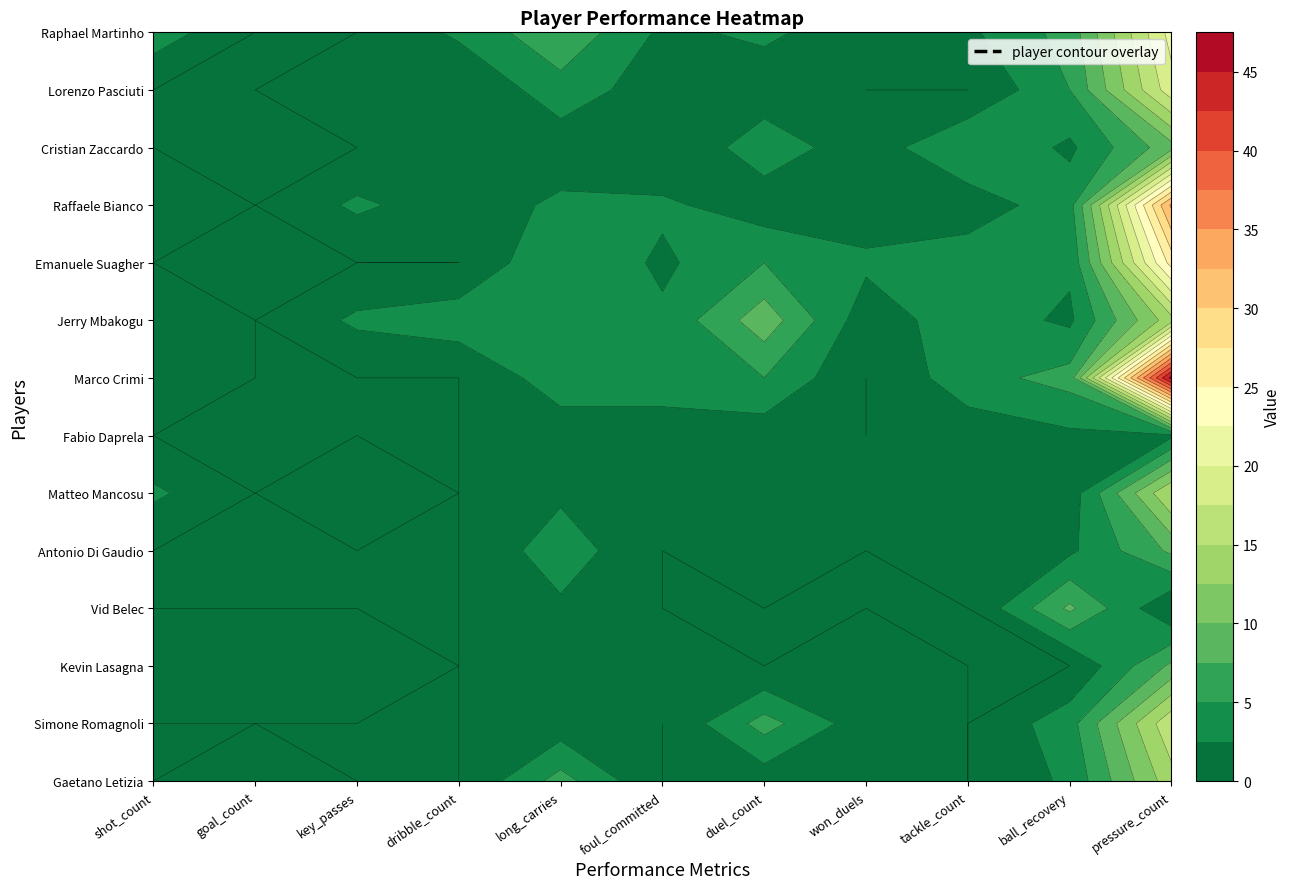

How many distinct data groups are displayed?

14